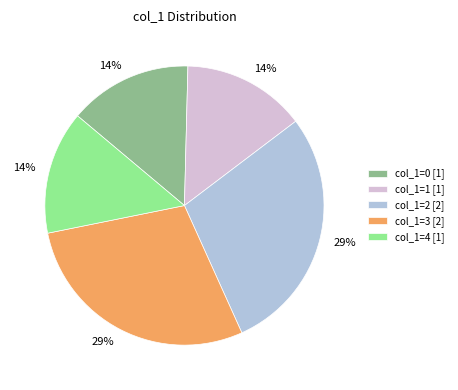

Does any single category account for the majority?

No